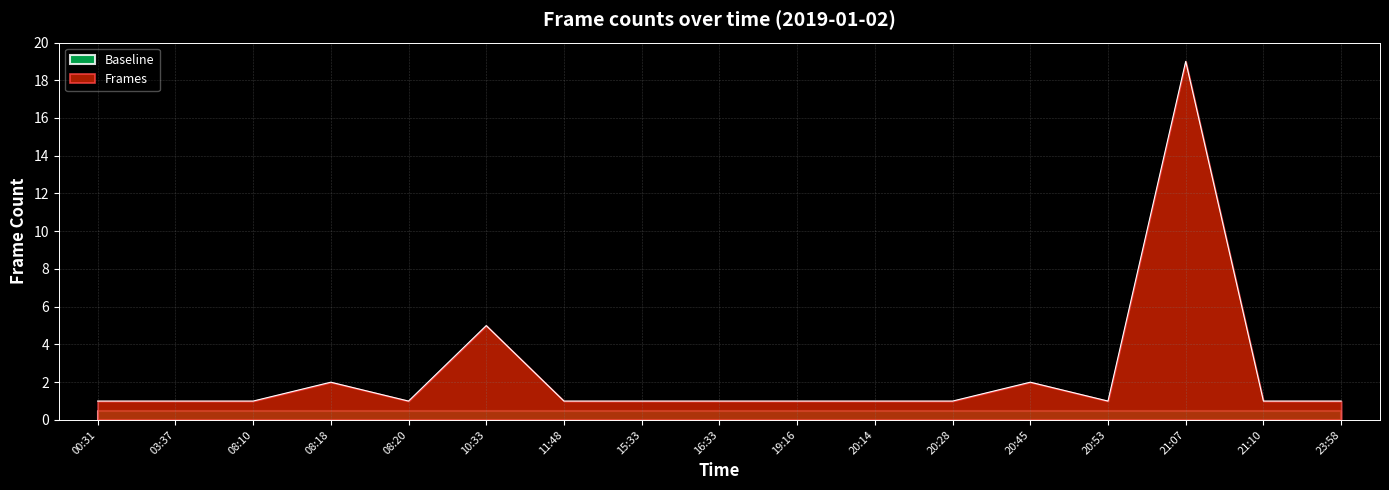

What is the ratio of the value at 16:33 to the value at 10:33?

0.2